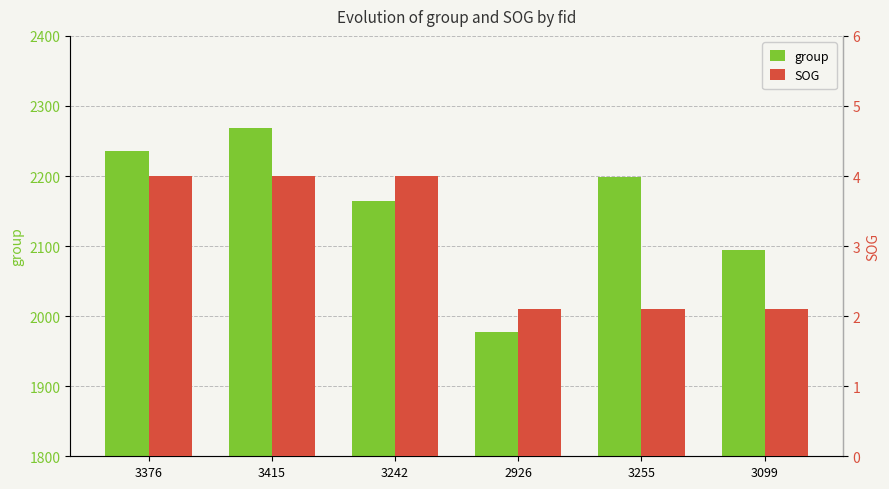

Is the value of SOG at 3376 greater than the value of group at 3415?

No